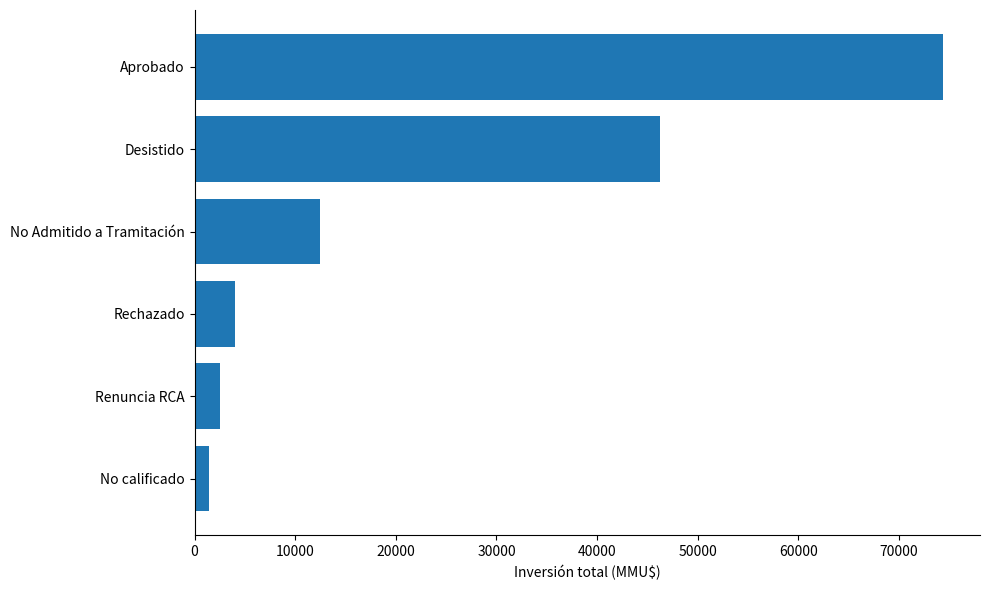

Rank the categories by value from highest to lowest.

Aprobado, Desistido, No Admitido a Tramitación, Rechazado, Renuncia RCA, No calificado